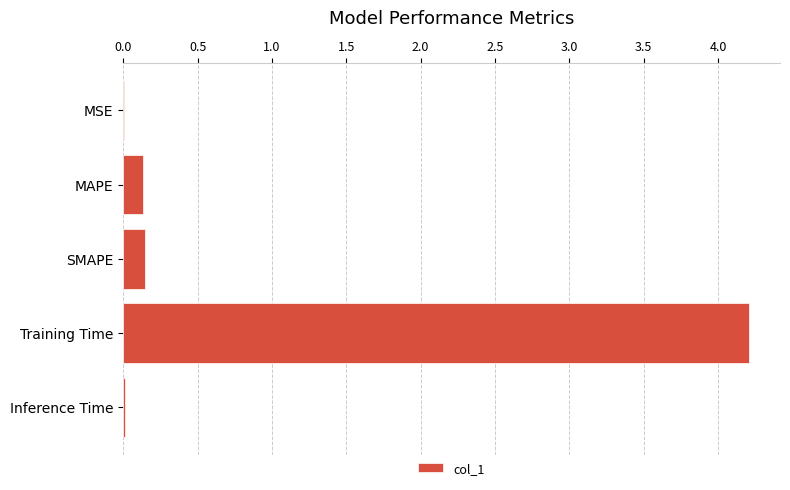

What is the sum of all values?

4.5